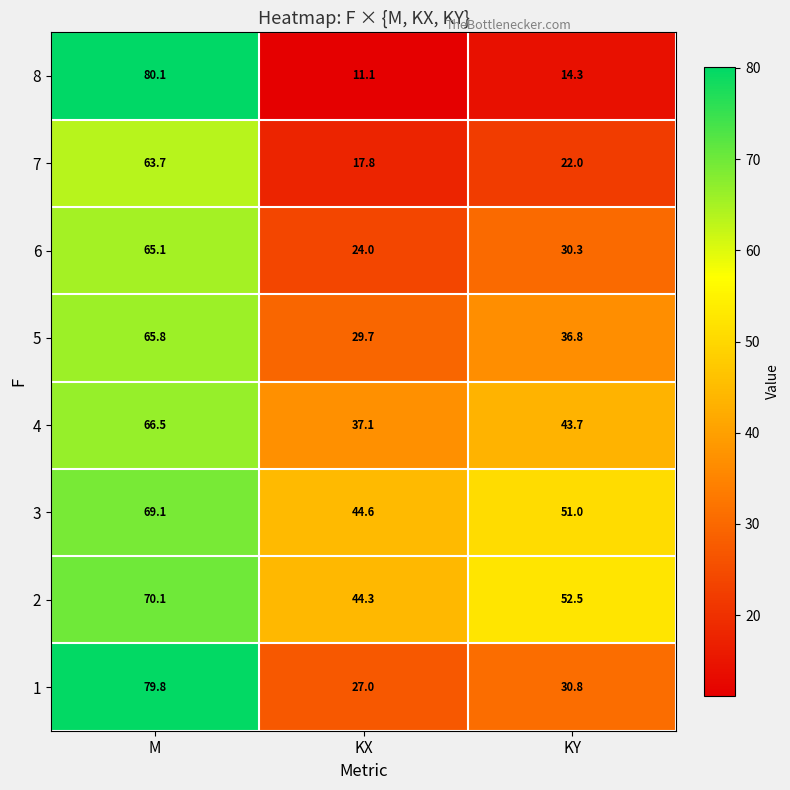

At which category is the sum across all series the highest?

M